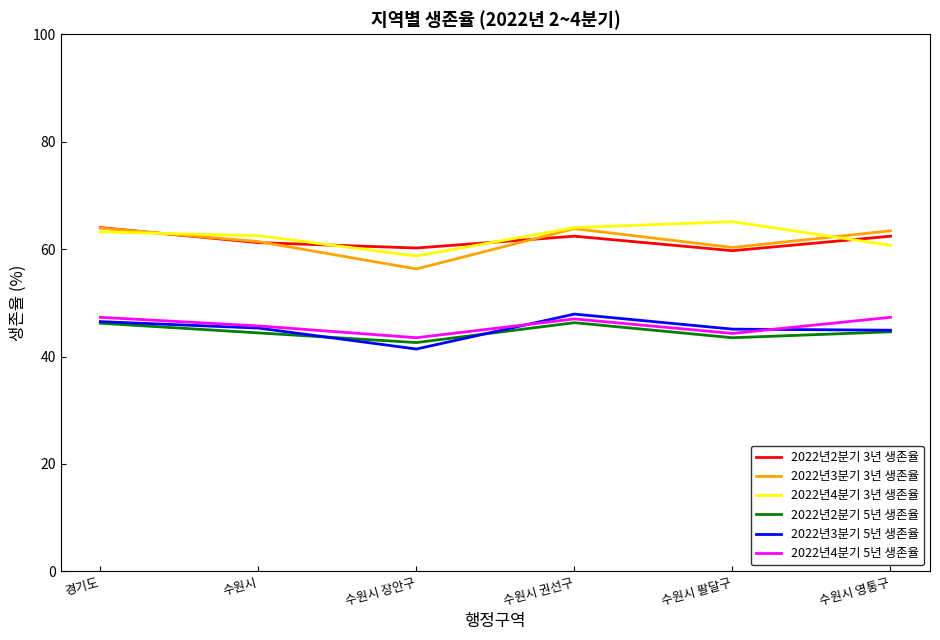

True or false: 2022년4분기 3년 생존율 has a value of 64.0 at 수원시 권선구.

True